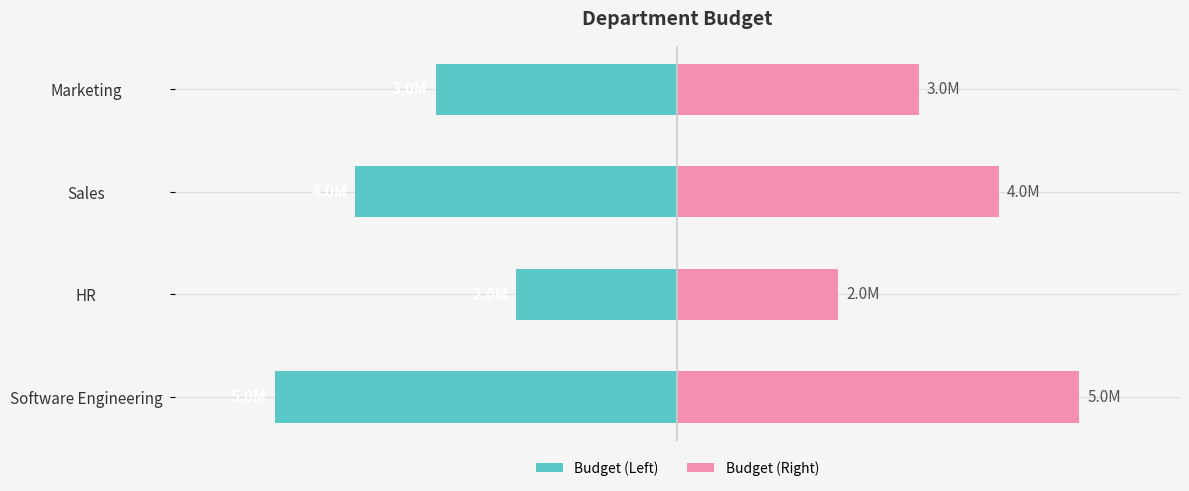

What is the sum of all Budget (Left) values?

-14